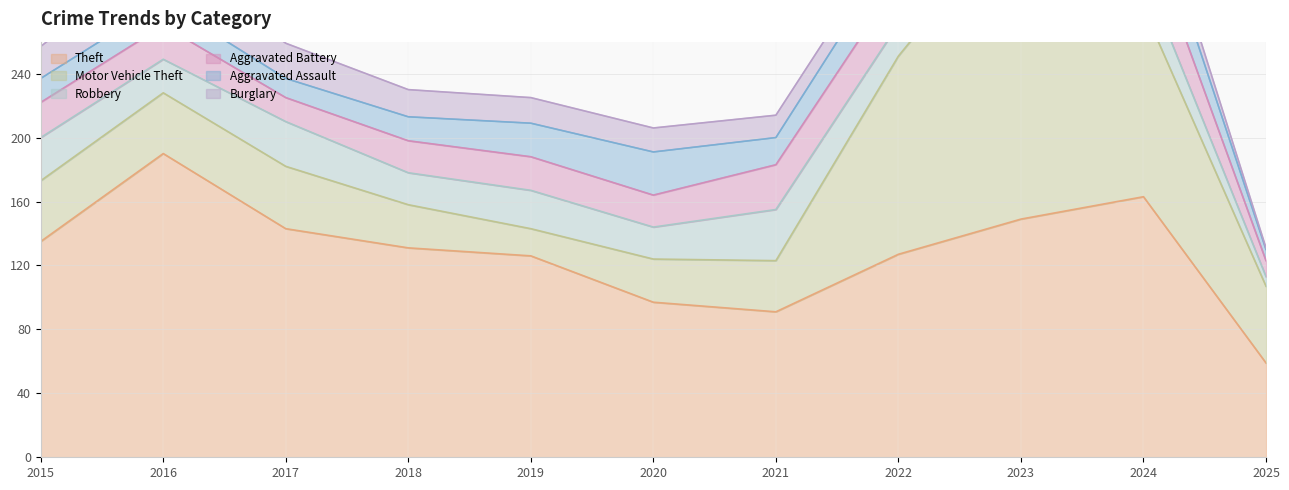

Reading left to right, transcribe all the data shown in this chart.

Theft: 135	190	143	131	126	97	91	127	149	163	59
Motor Vehicle Theft: 38	38	39	27	17	27	32	124	196	118	48
Robbery: 27	21	28	20	24	20	32	20	37	22	6
Aggravated Battery: 22	21	15	20	21	20	28	27	26	31	10
Aggravated Assault: 15	15	12	15	21	27	17	22	28	27	7
Burglary: 20	32	22	17	16	15	14	12	7	13	1